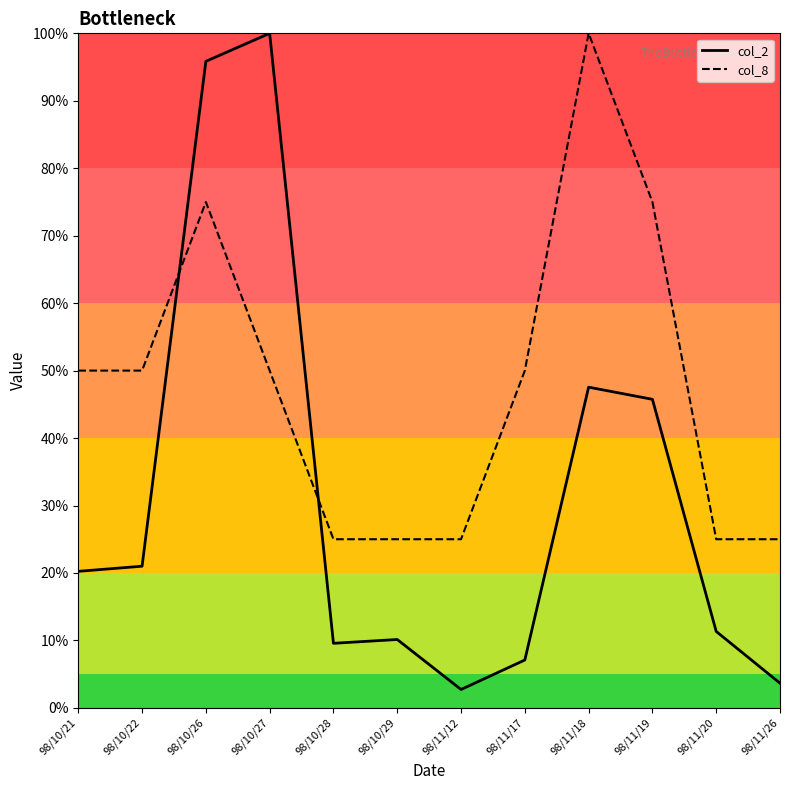

In col_2, how many points are lower than both neighbors (excluding endpoints)?

2